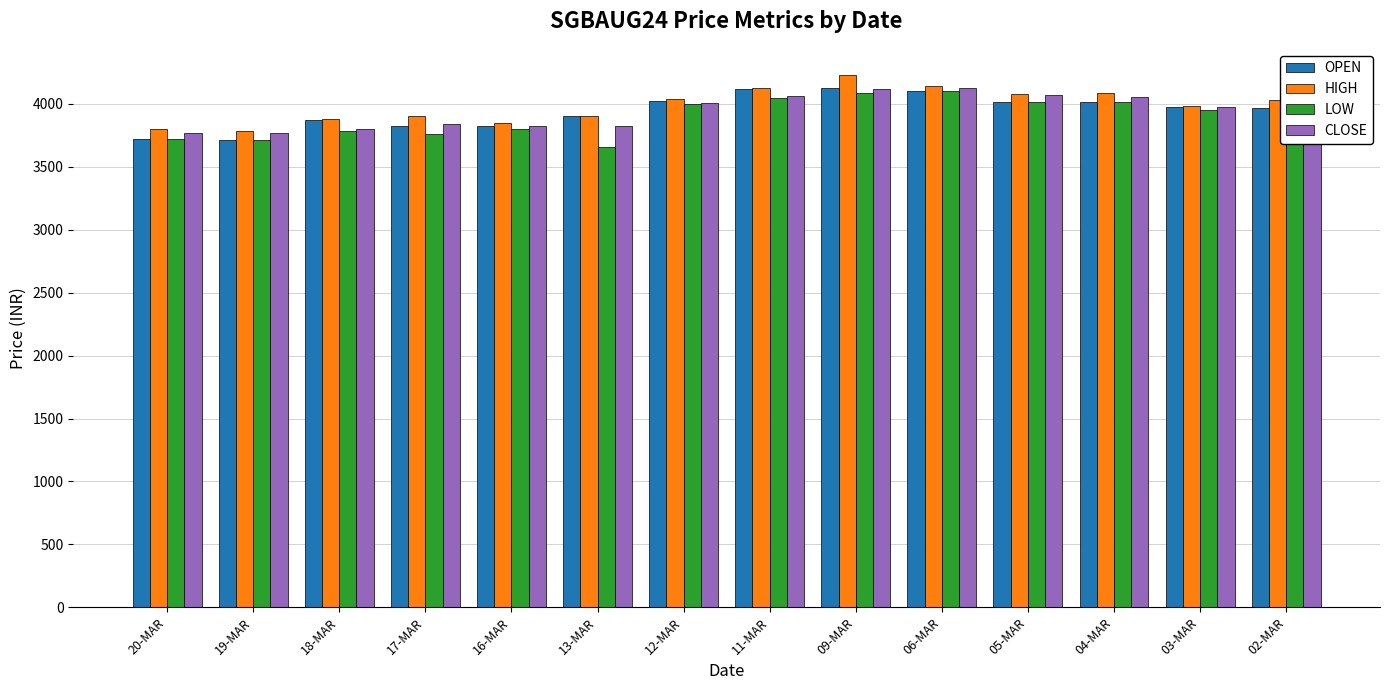

How many series are shown in this chart?

4